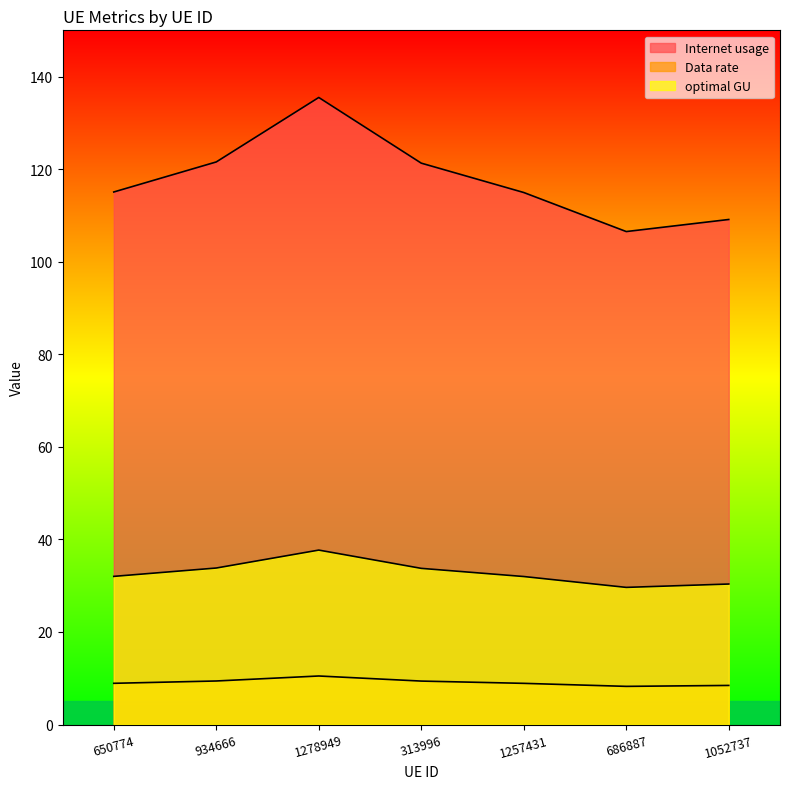

Which series changed the most between 1278949 and 313996?

Internet usage